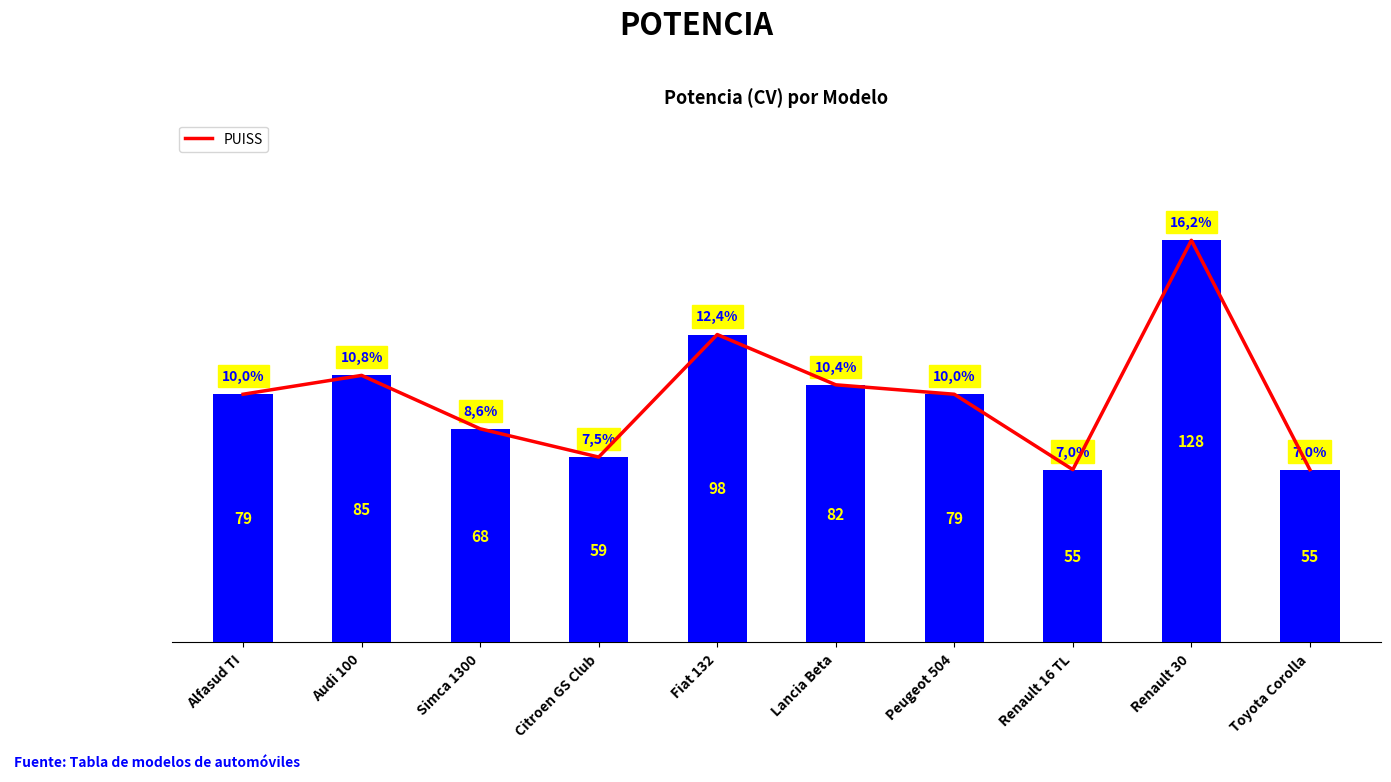

Does the chart contain stacked bars?

No